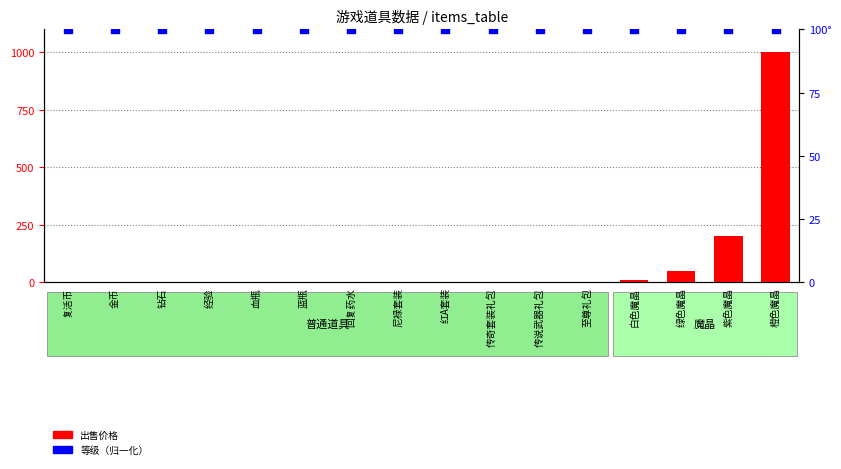

Which series contains the lowest Y value?

出售价格